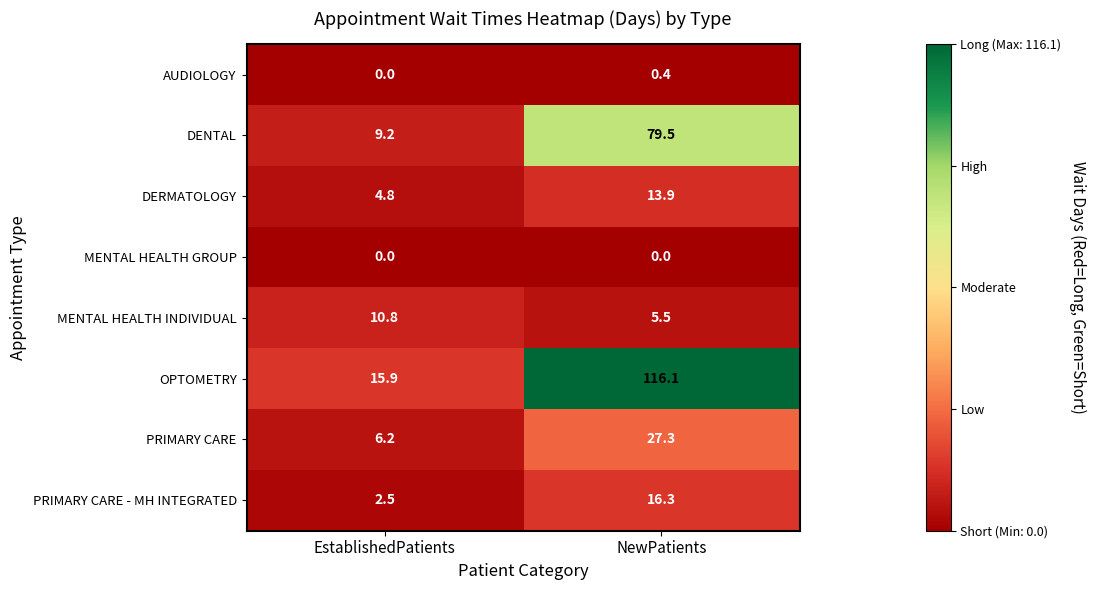

What is the maximum value shown in the chart?

116.1